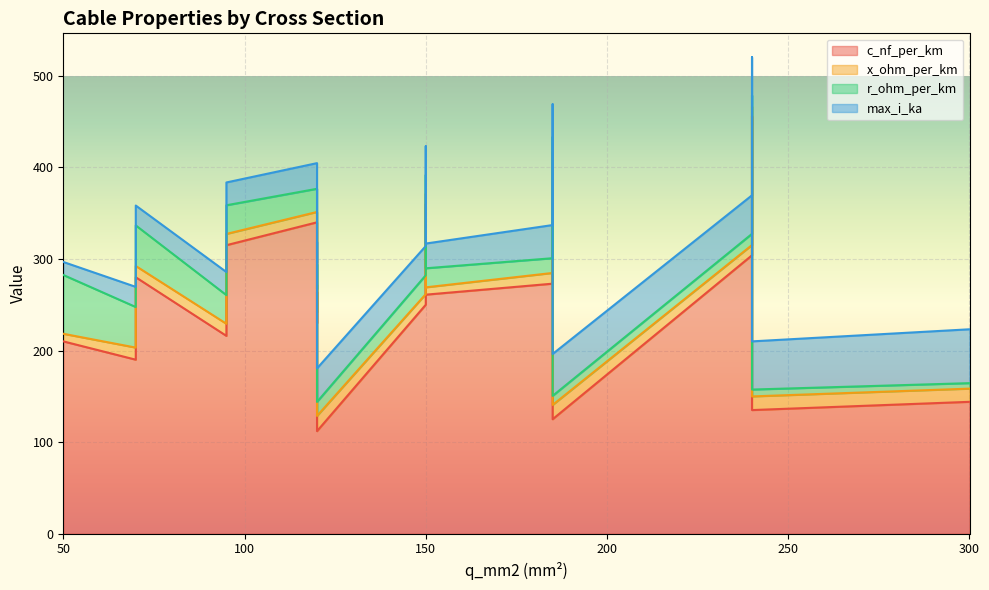

What is the average value of the max_i_ka series?

0.3